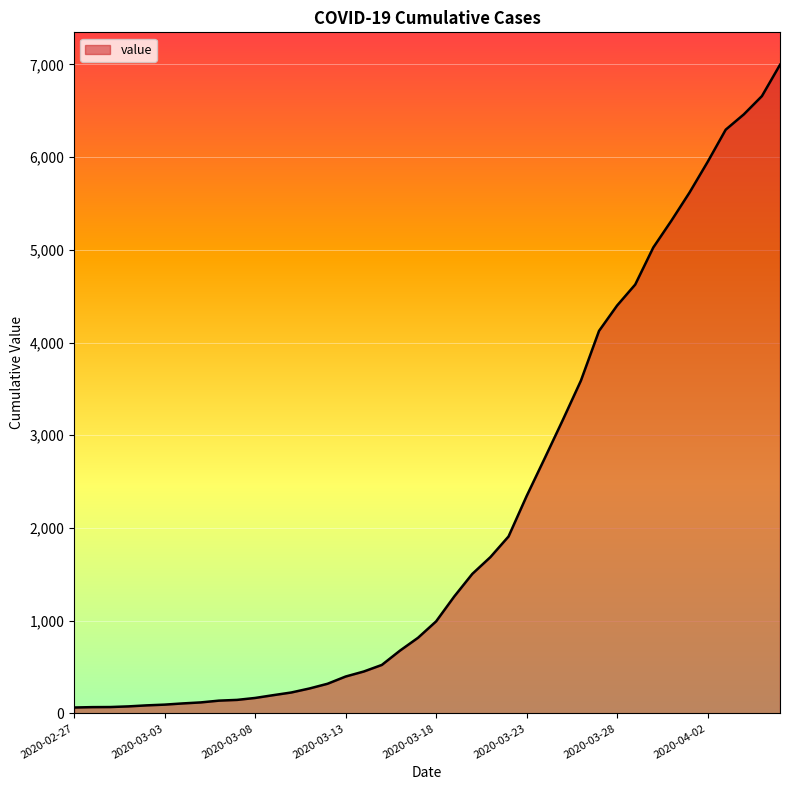

Count the number of data series in this chart.

1